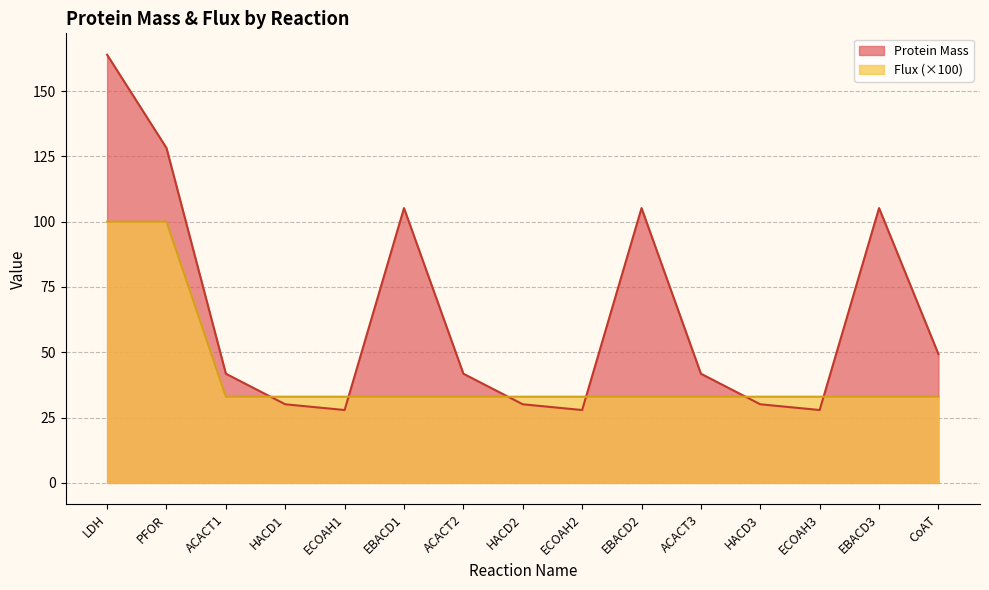

Rank the series by their average value, from highest to lowest.

Protein Mass, Flux (×100)